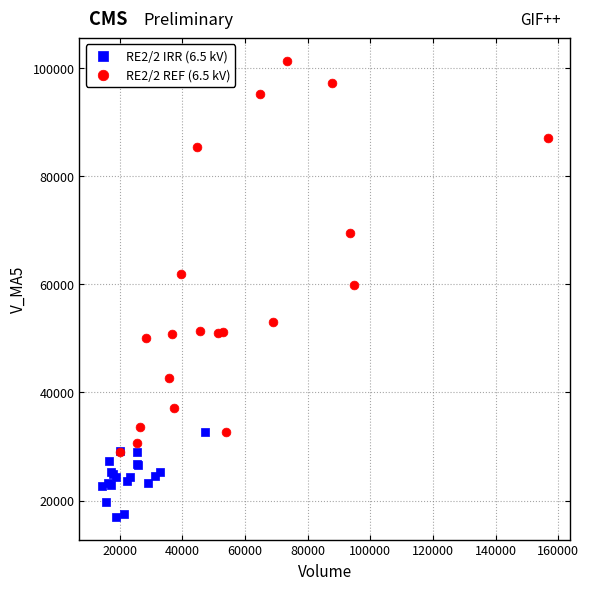

Which series contains the highest Y value?

RE2/2 REF (6.5 kV)